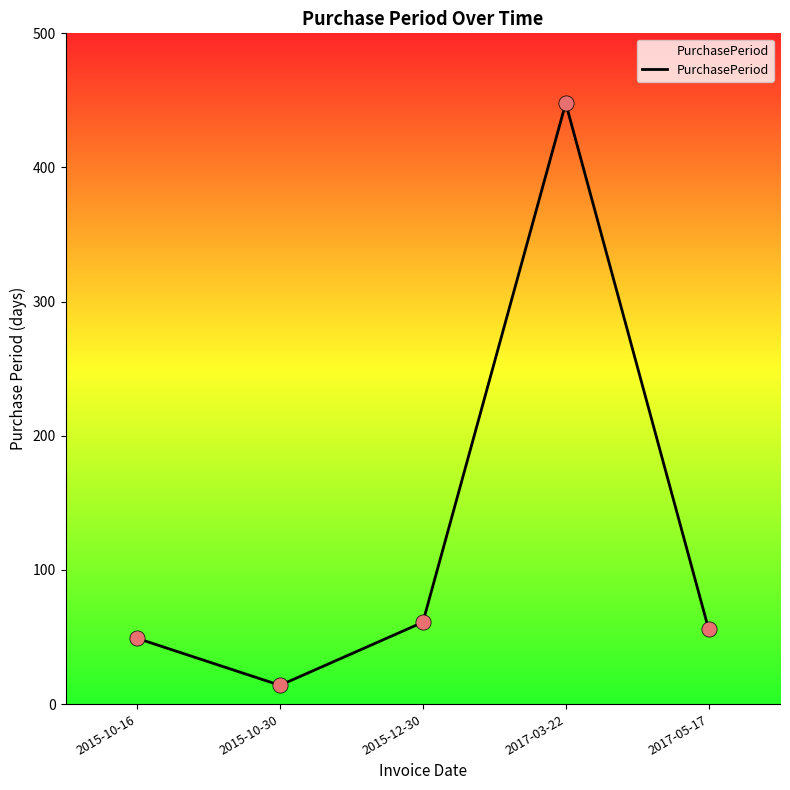

What is the change in value from 2015-10-16 to 2015-12-30?

+12